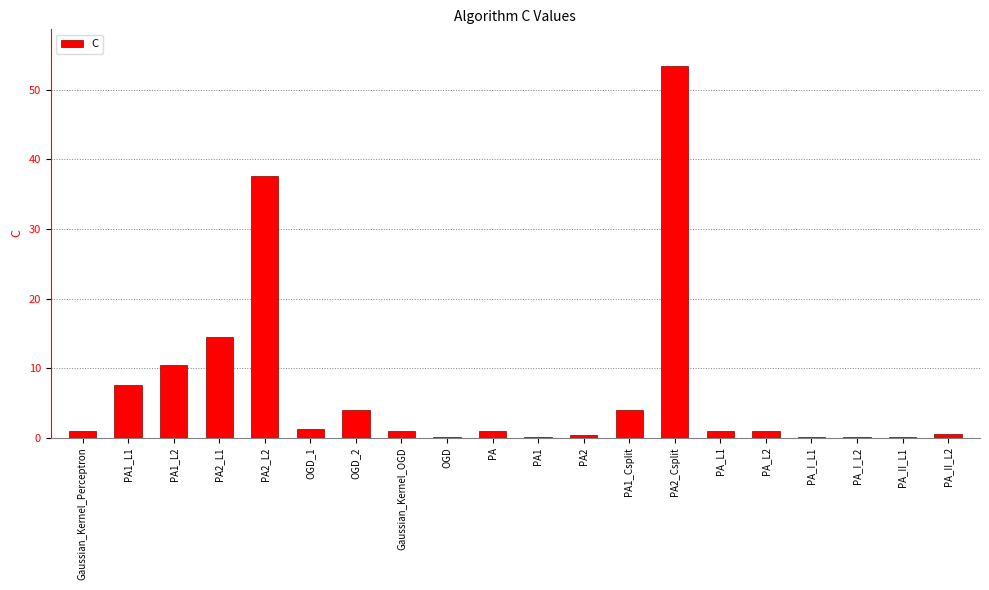

What is the change in value from OGD_2 to PA1?

-3.9